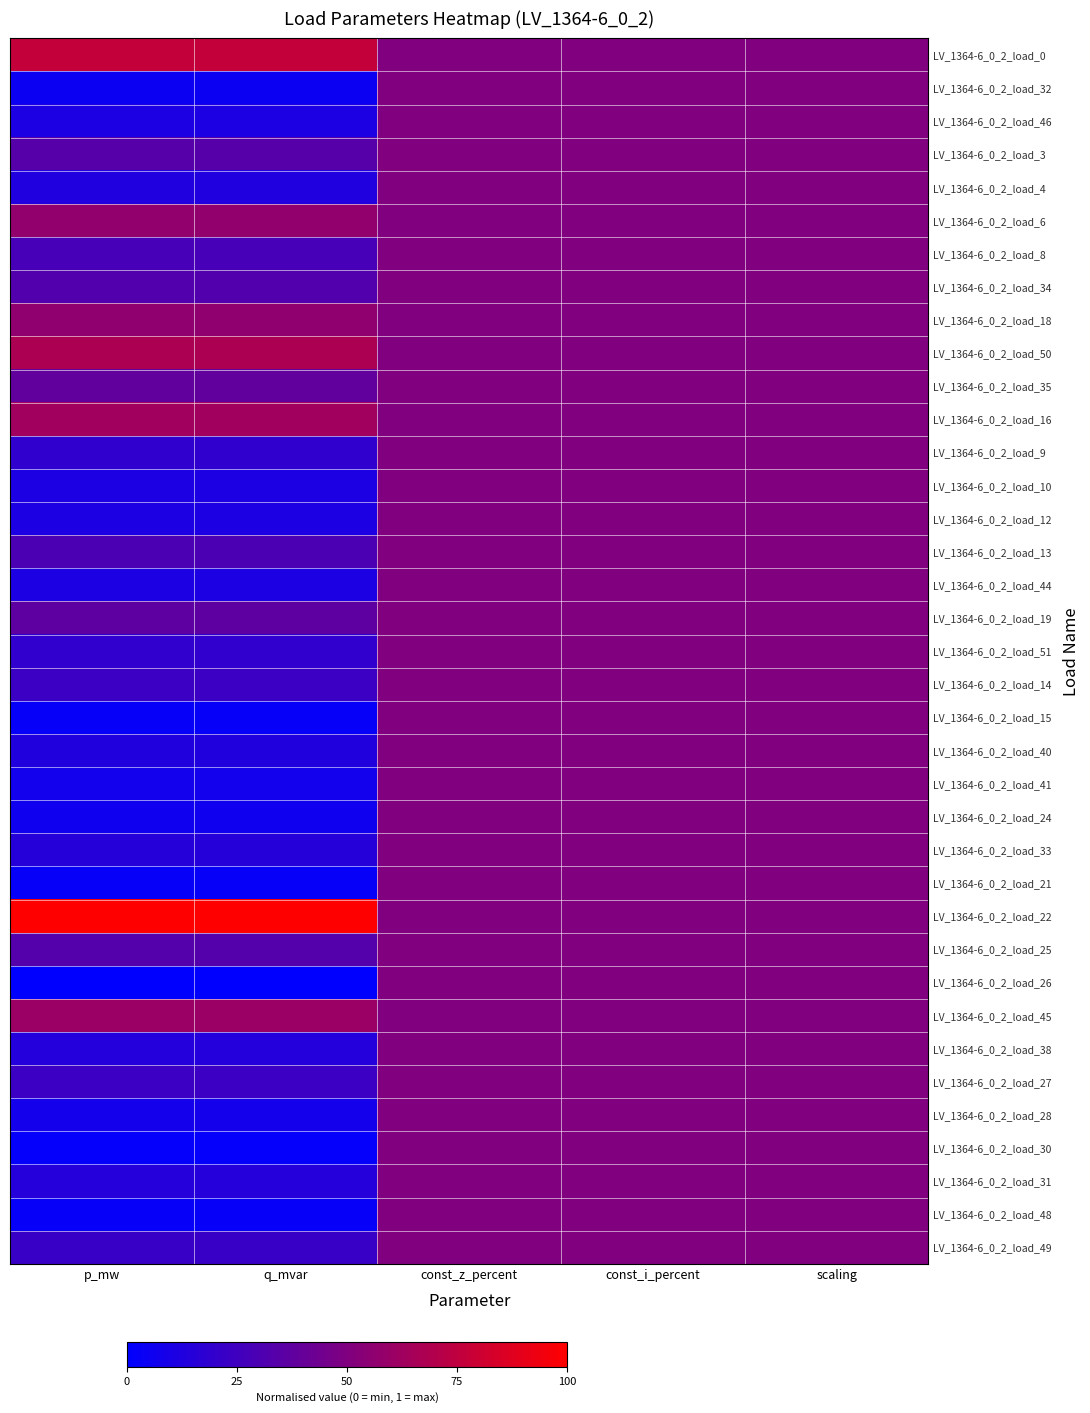

How many data points does each series have?

5